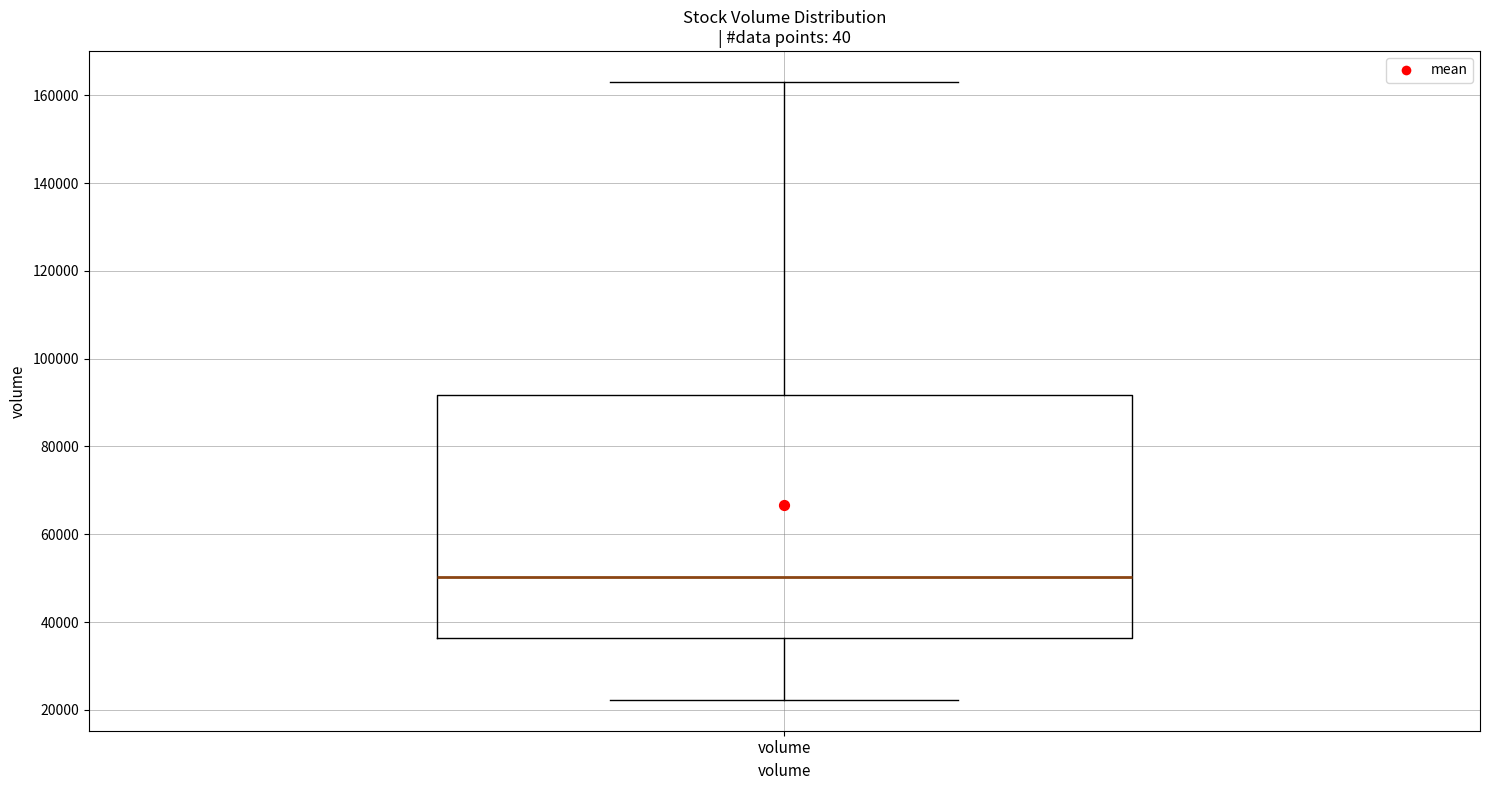

Where is the upper edge of the box for volume on the y-axis? The values are not printed on the chart, so give them approximately, as read against the axis.

92000